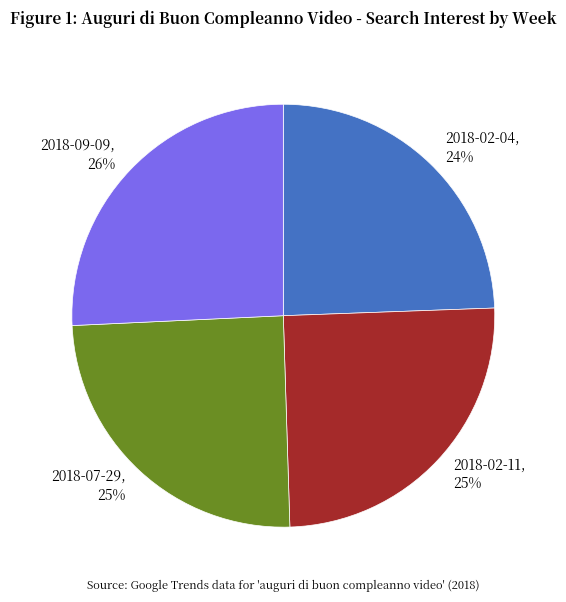

To the nearest percent, what is the combined percentage of 2018-07-29 and 2018-02-11?

50%